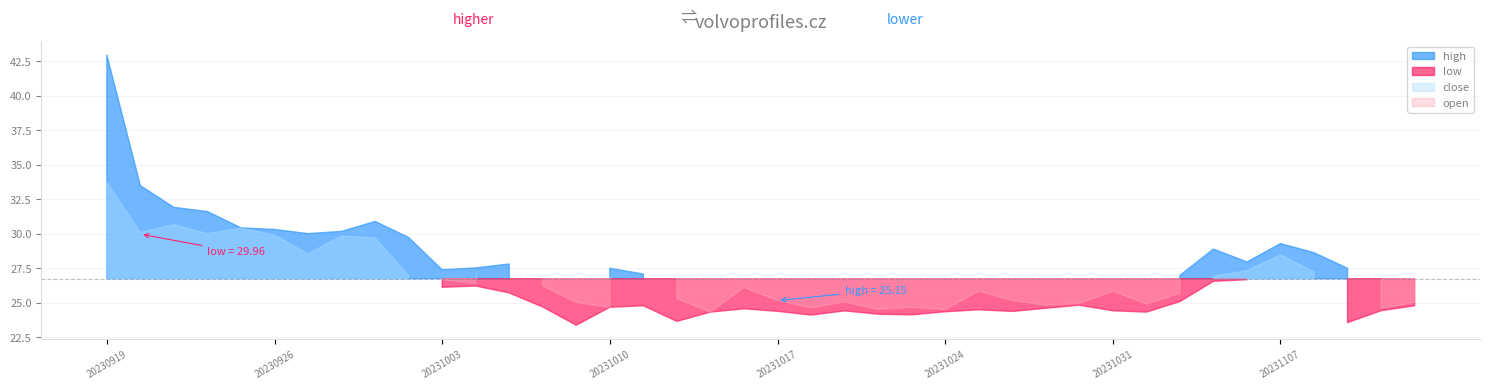

How many interior local valleys does the open series have?

12